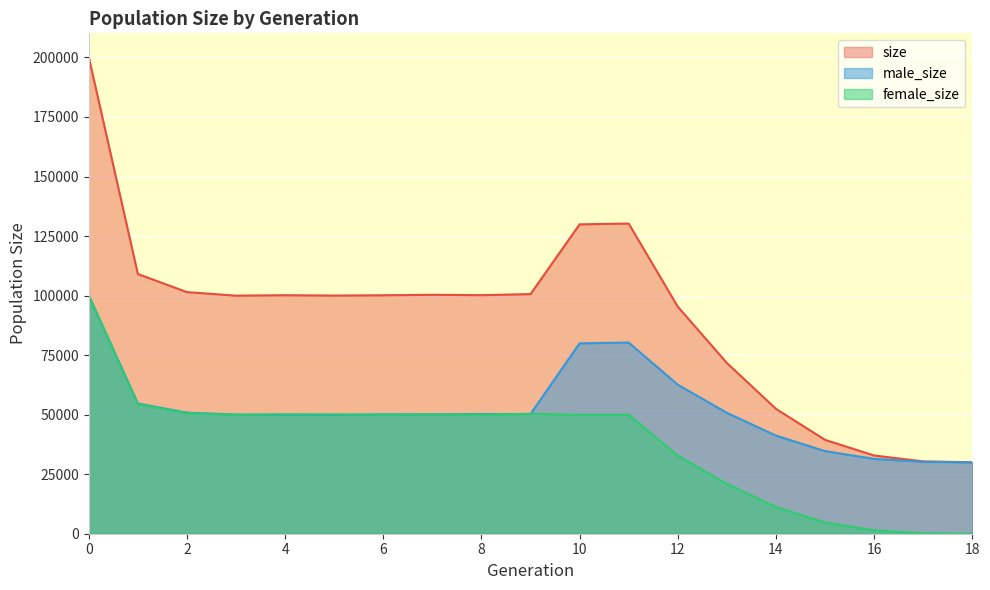

What is the value of the male_size point at the 11th from the left?

79955